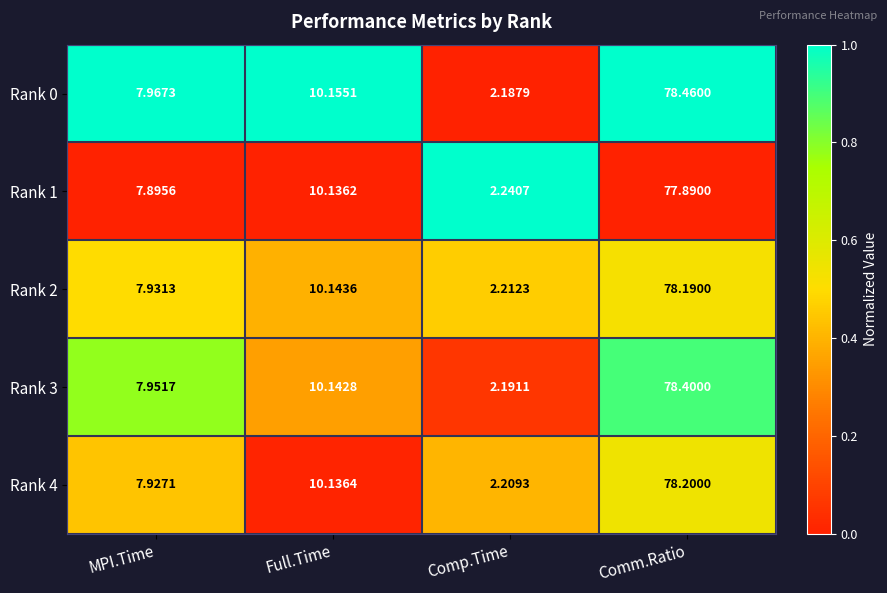

Which series has the widest spread of values?

Rank 0